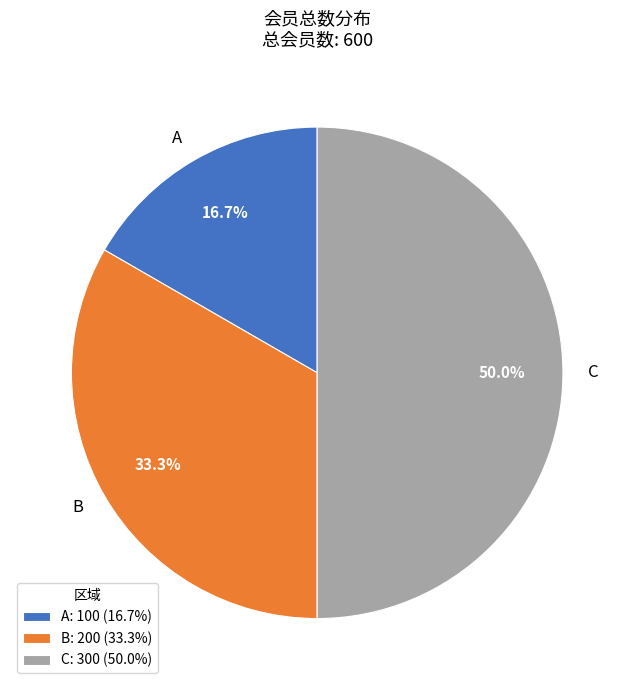

How many slices are in this pie chart?

3